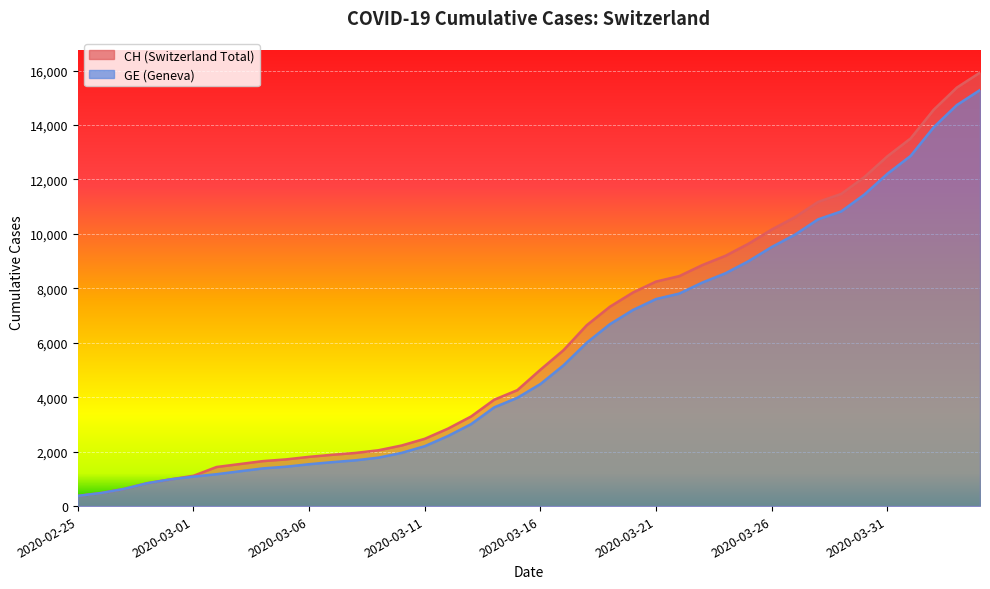

What is the minimum value for CH?

375